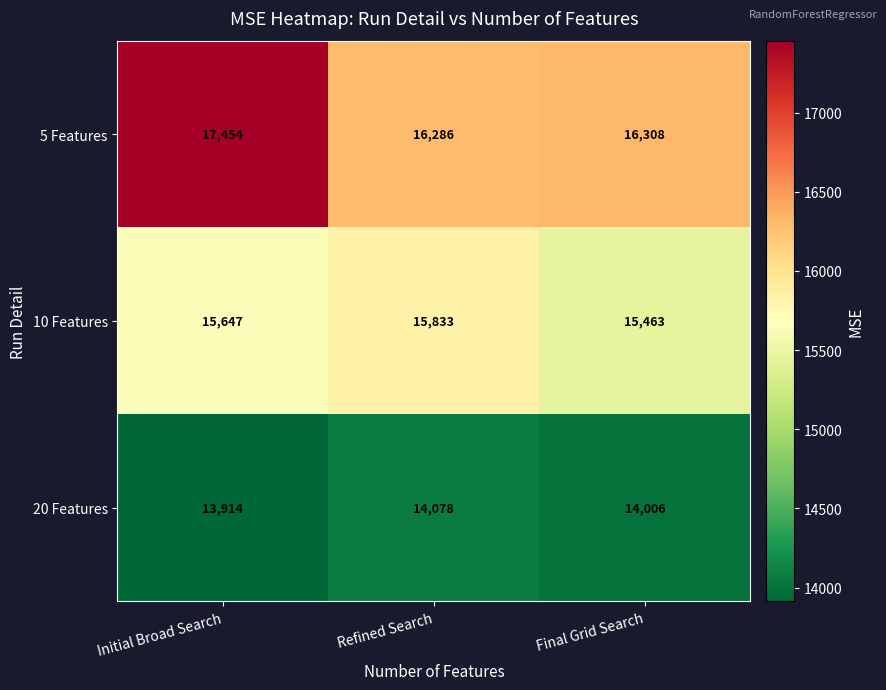

What is the total value across all series at Refined Search?

46197